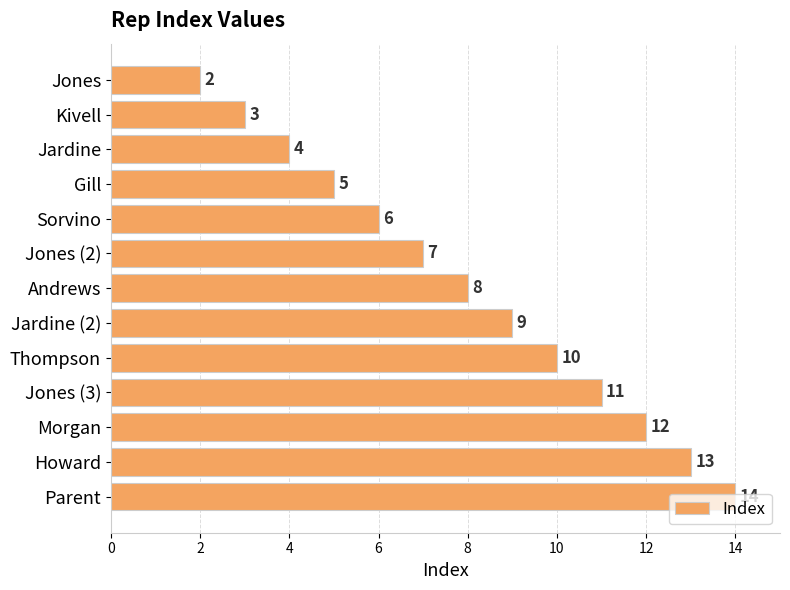

List the labels in order of value, smallest first.

Jones, Kivell, Jardine, Gill, Sorvino, Jones (2), Andrews, Jardine (2), Thompson, Jones (3), Morgan, Howard, Parent